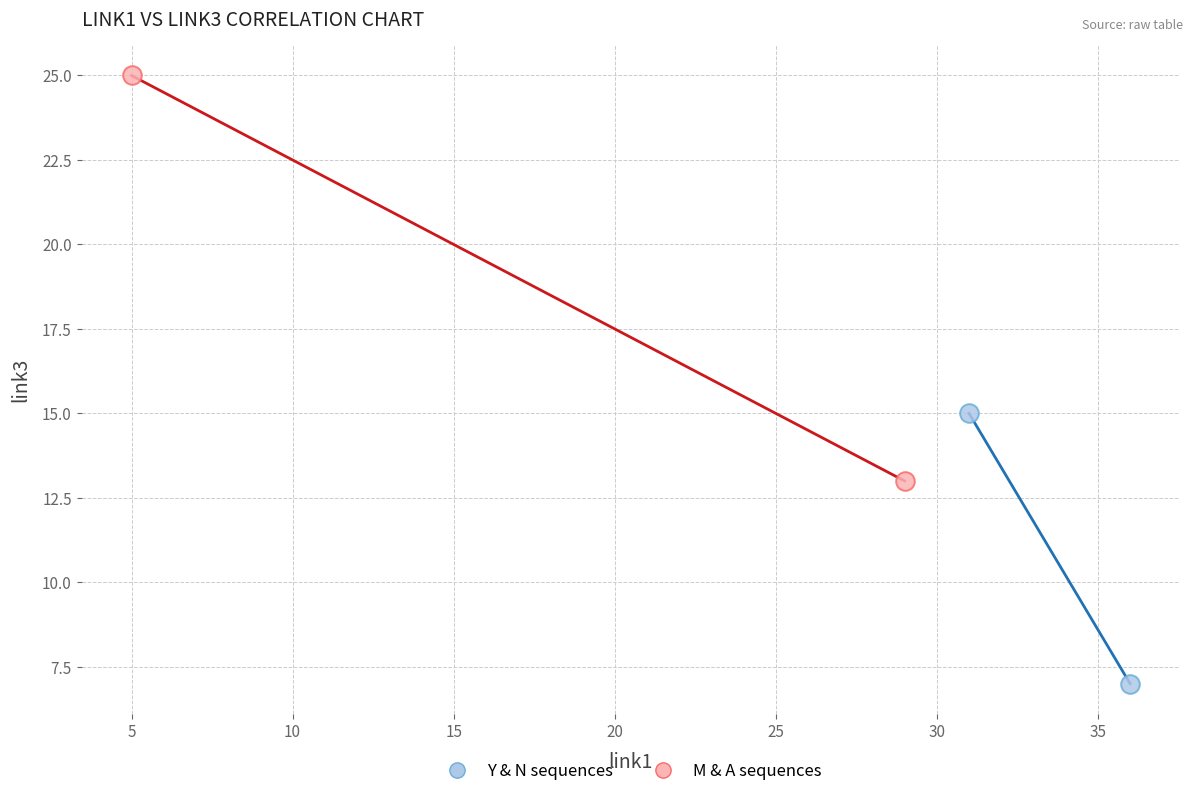

Which series contains the highest Y value?

M & A sequences